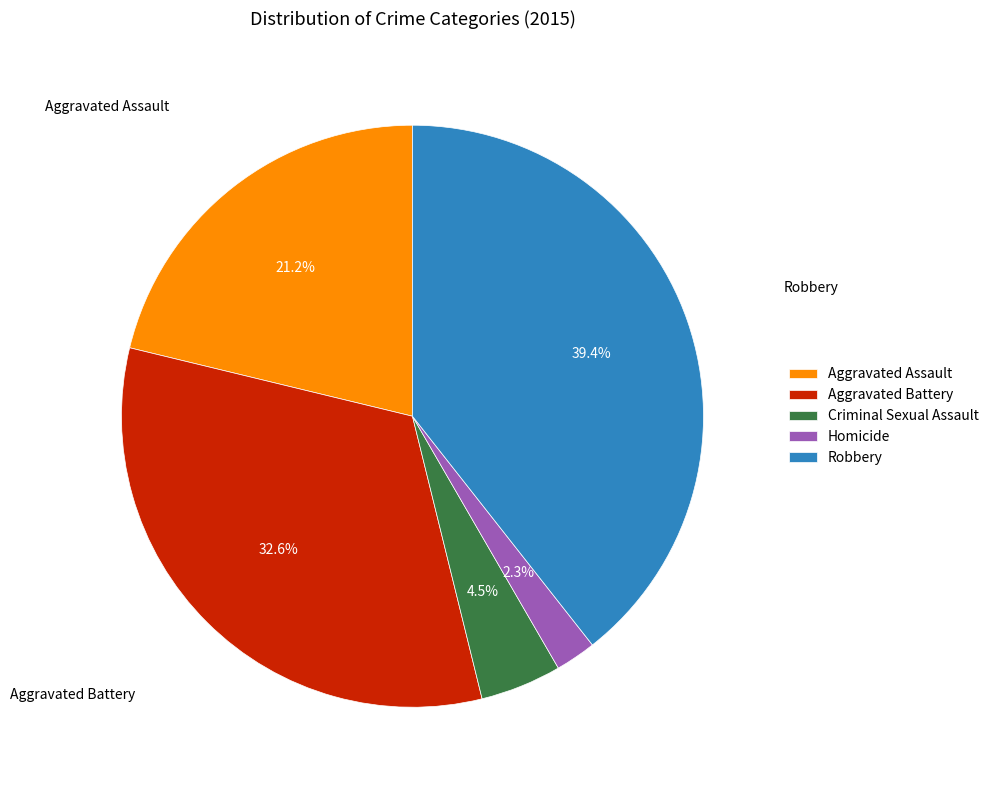

How many segments does this pie chart have?

5